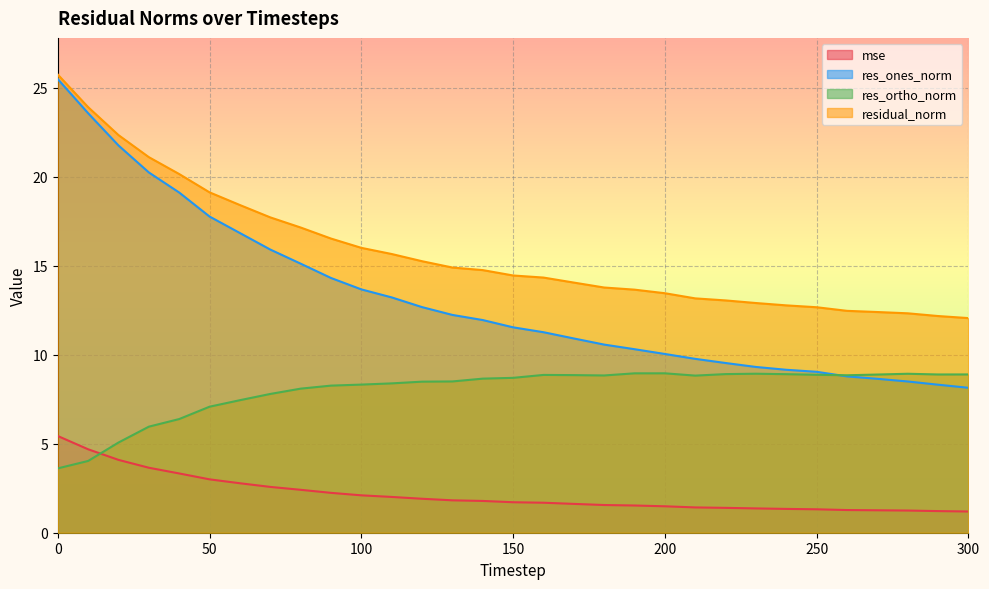

Which category has the lowest value across all series?

300